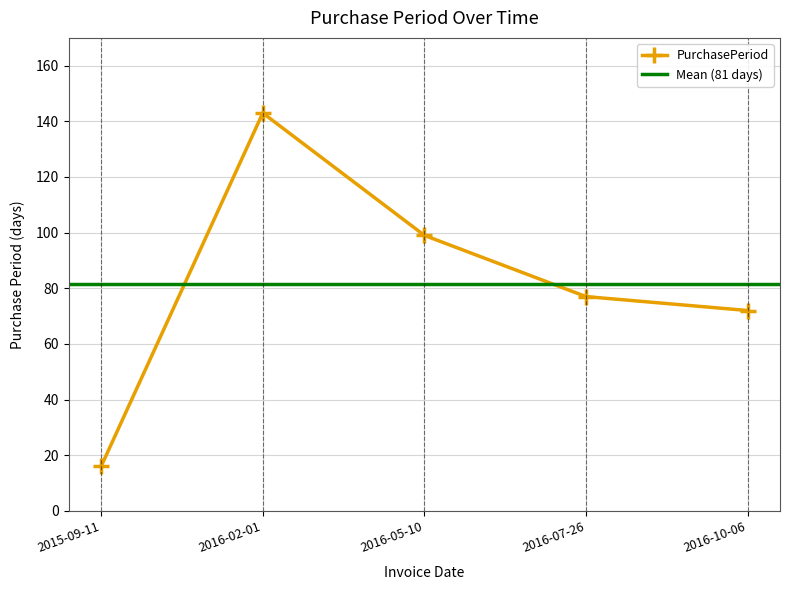

Is this an area chart (filled region under the line)?

No